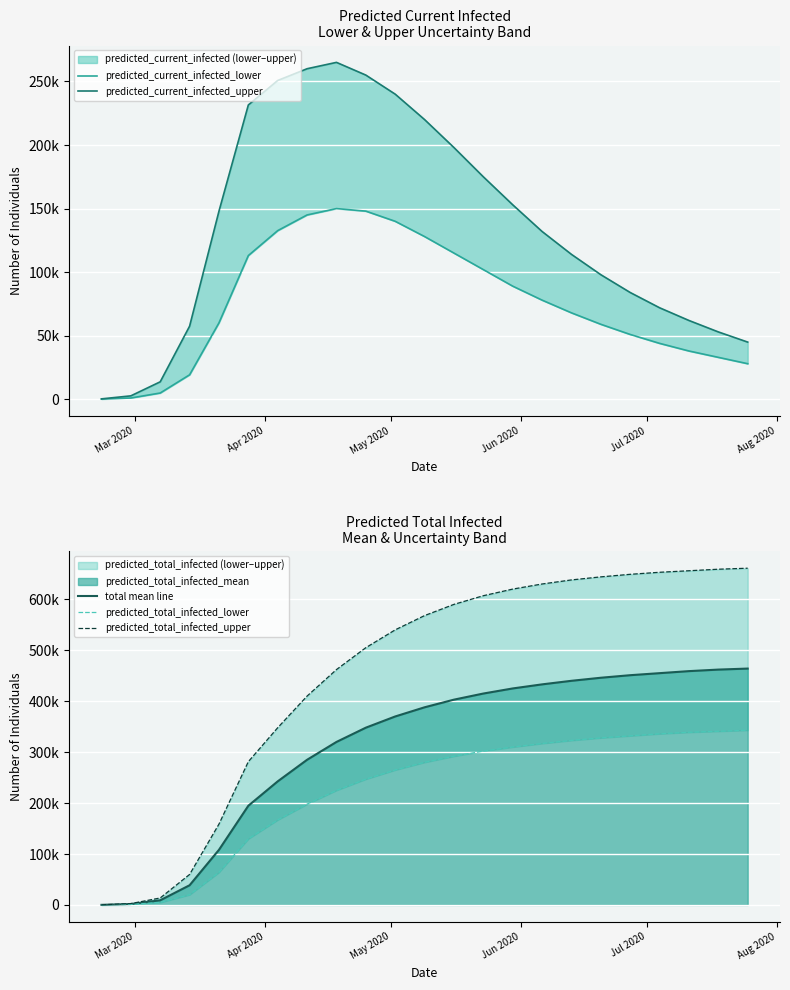

True or false: predicted_current_infected_lower has more than 1 points higher than both neighbors.

False